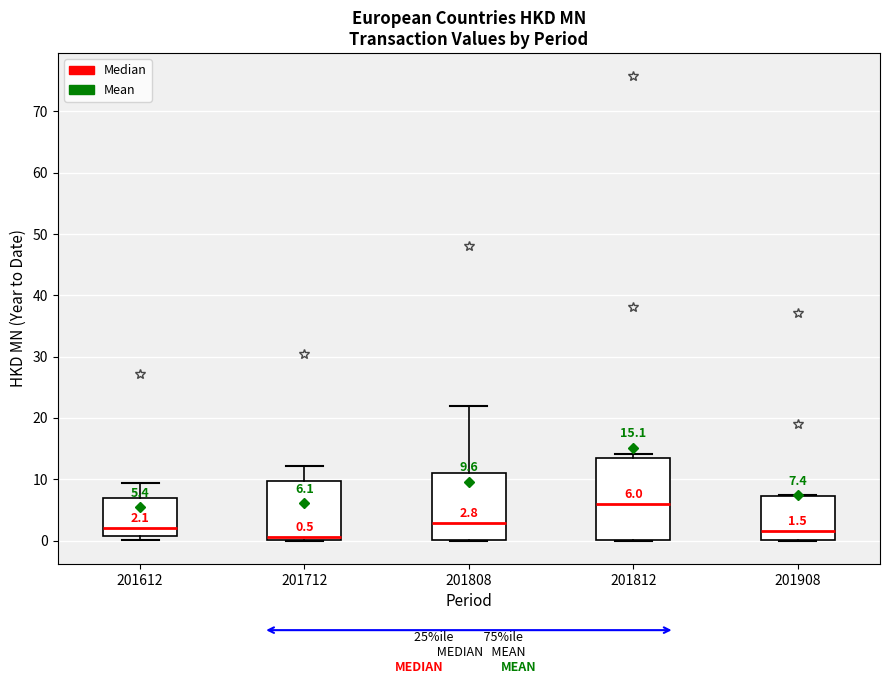

Which box's median line is the highest?

201812